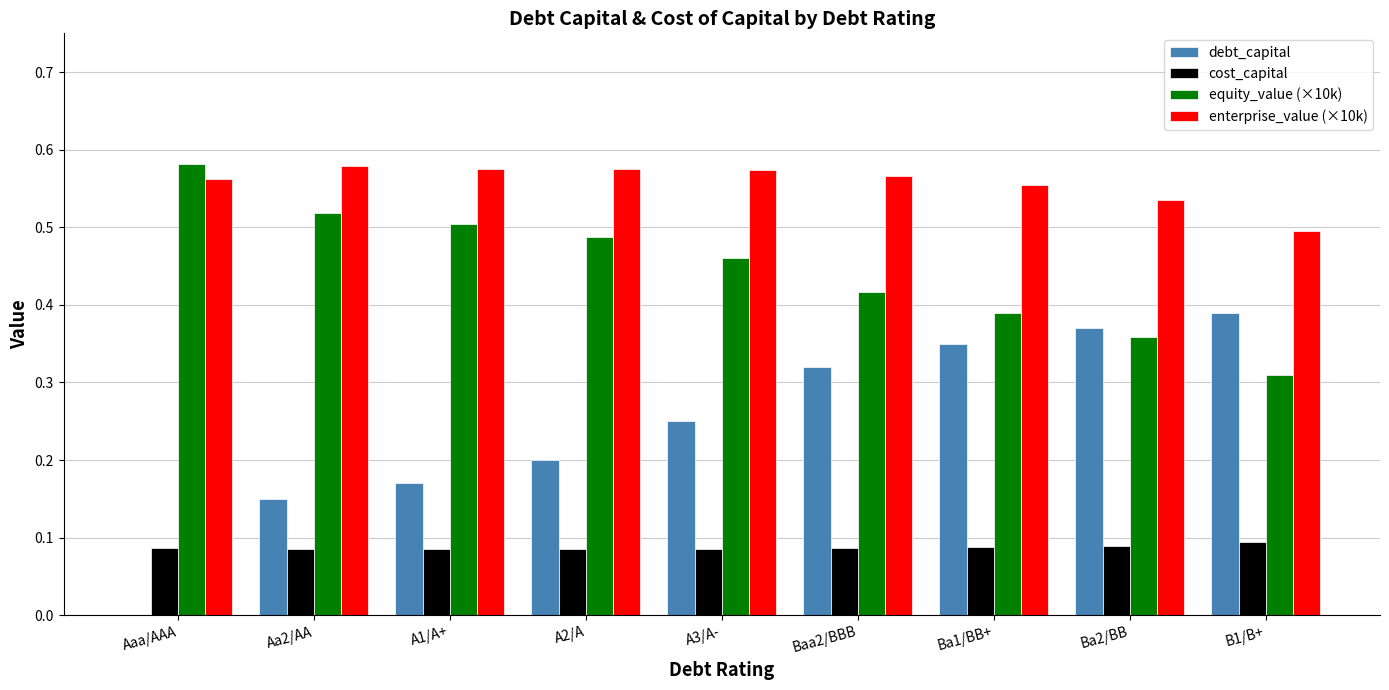

Is the value of enterprise_value (×10k) at Baa2/BBB greater than the value of debt_capital at A3/A-?

Yes